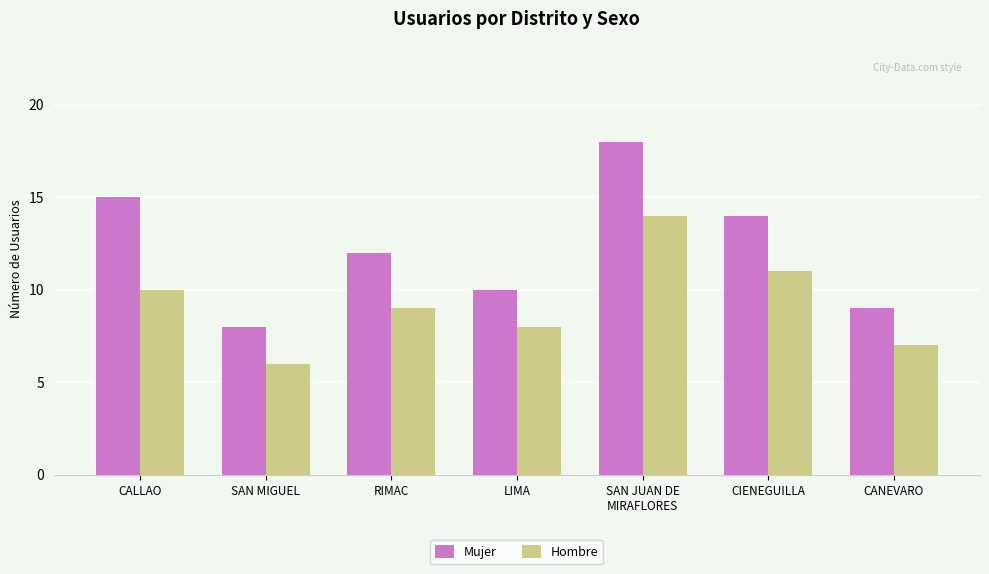

What is the difference between the Hombre values at CIENEGUILLA and SAN JUAN DE
MIRAFLORES?

3